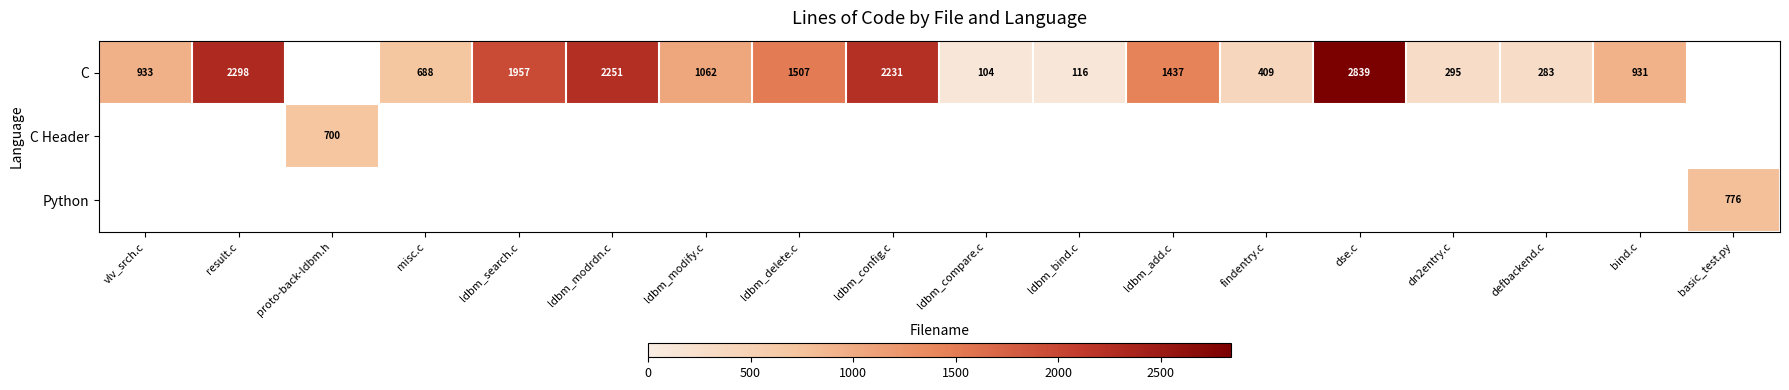

Is it true that C equals 313 at ldbm_modify.c?

False